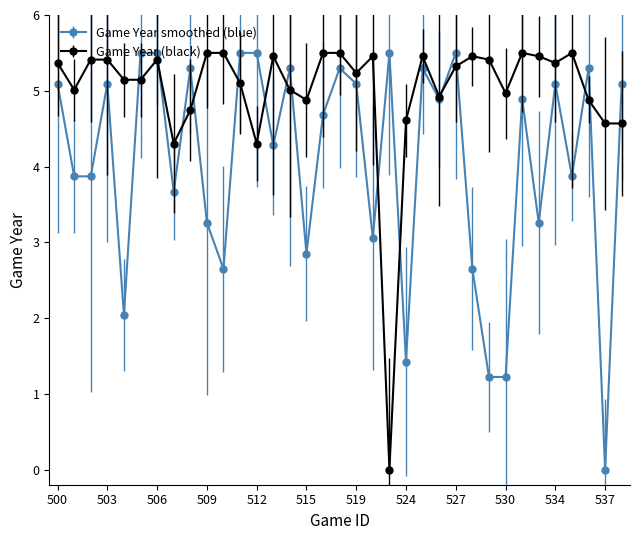

What is the greatest value displayed?

5.5